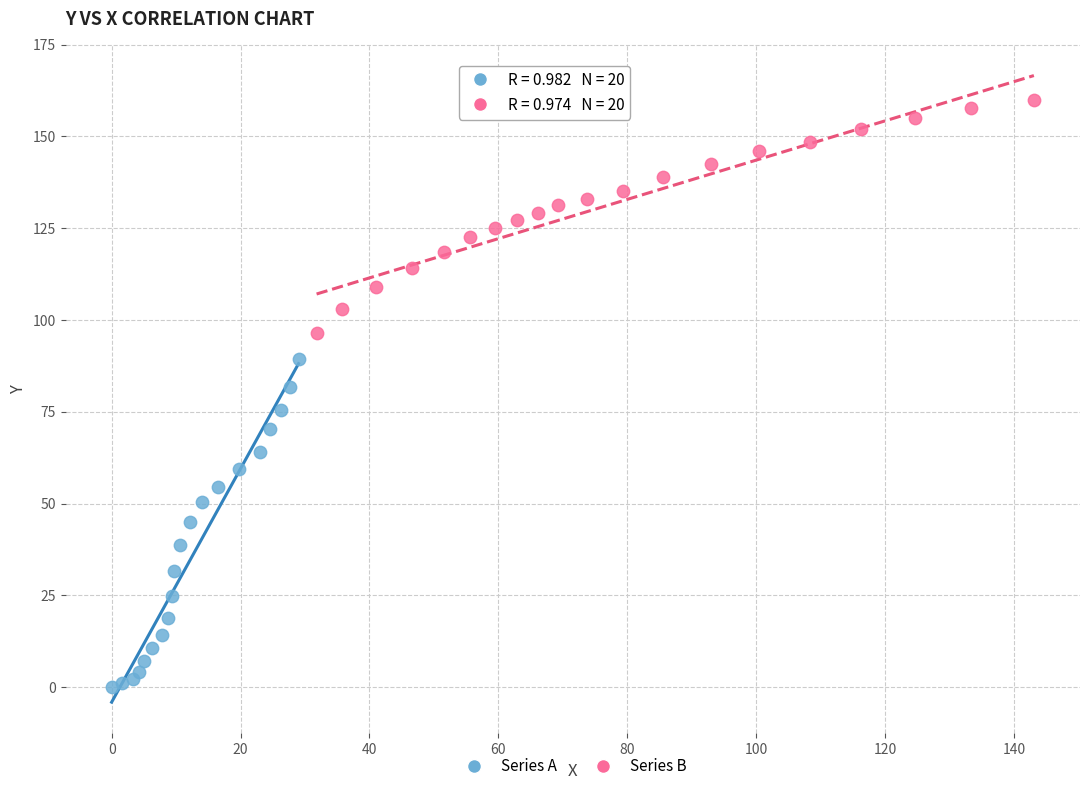

Which series reaches the minimum Y coordinate?

Series A